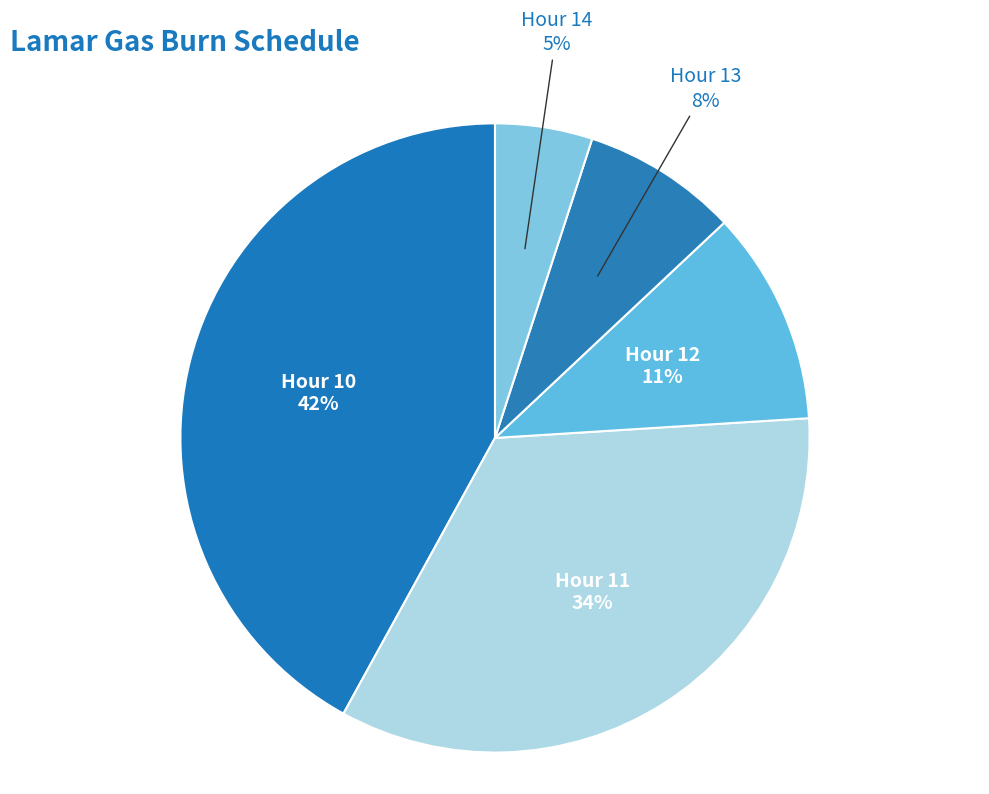

To the nearest percent, what is the average slice percentage?

20%